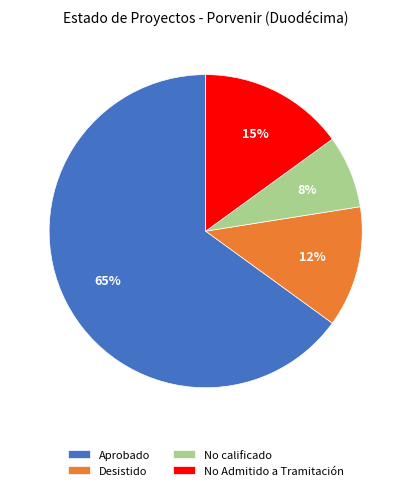

Combined, do Aprobado and No Admitido a Tramitación account for over 50%?

Yes